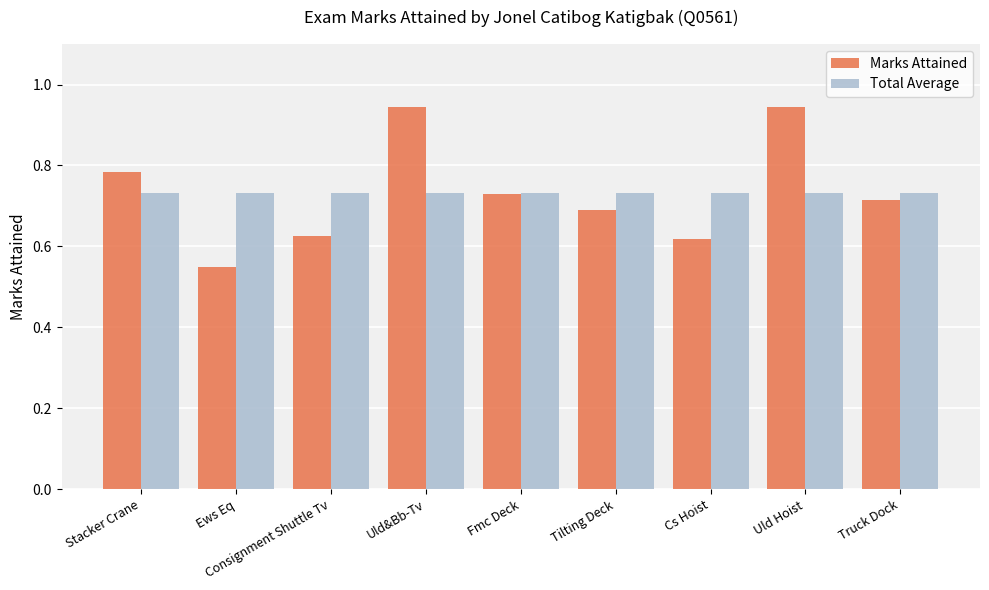

Which series has the largest range (max minus min)?

Marks Attained